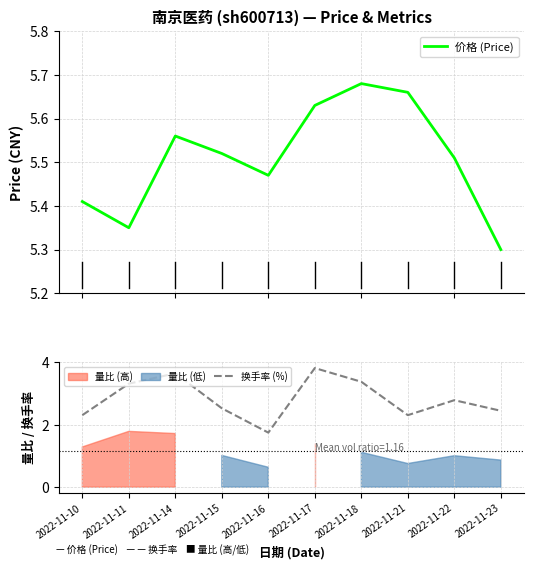

At which label is 换手率 (%) closest to 2?

2022-11-16